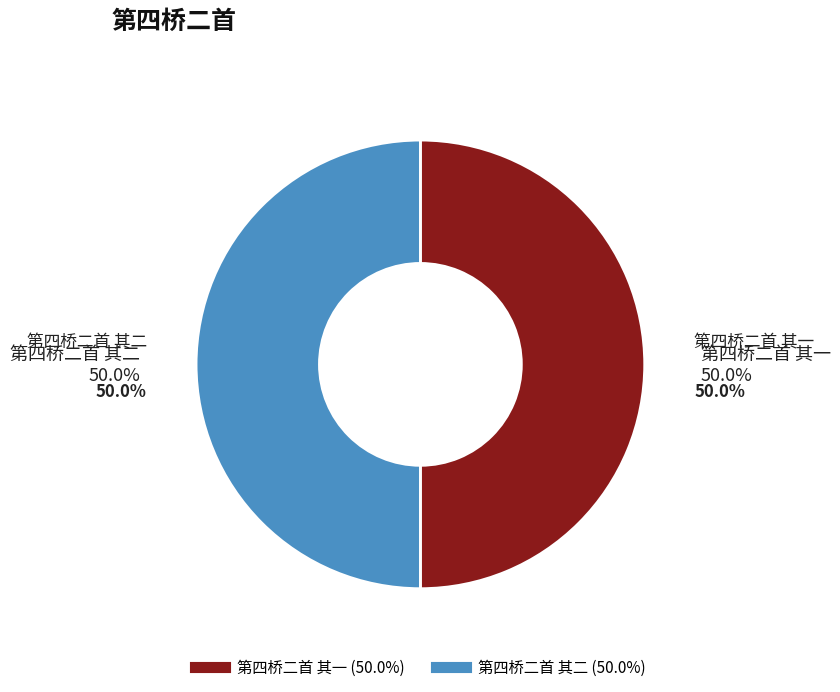

How many segments does this pie chart have?

2